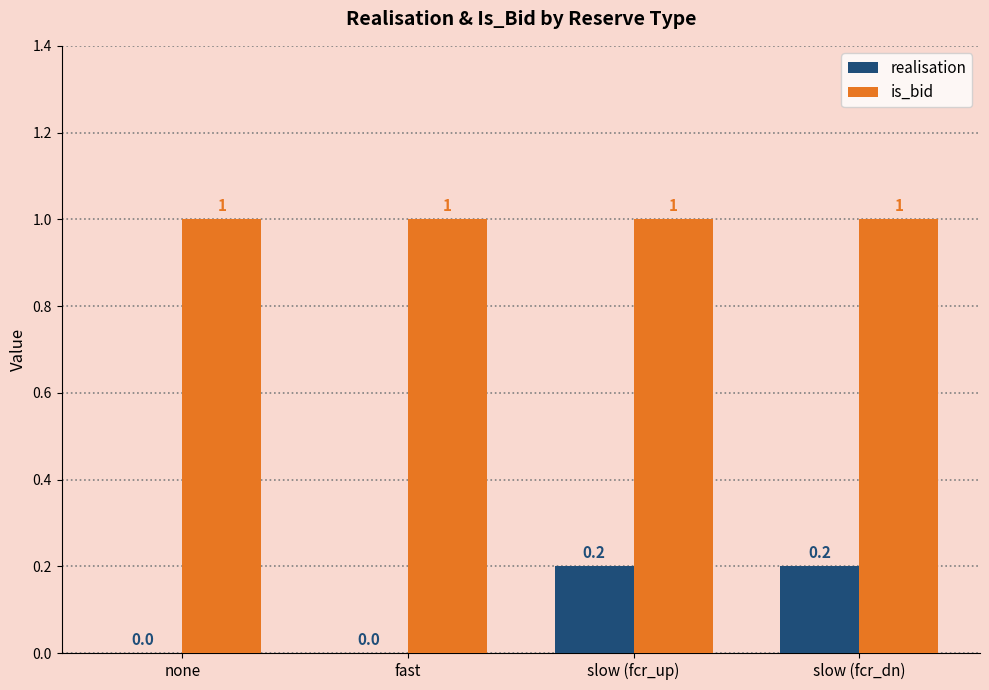

What is the maximum value for is_bid?

1.0